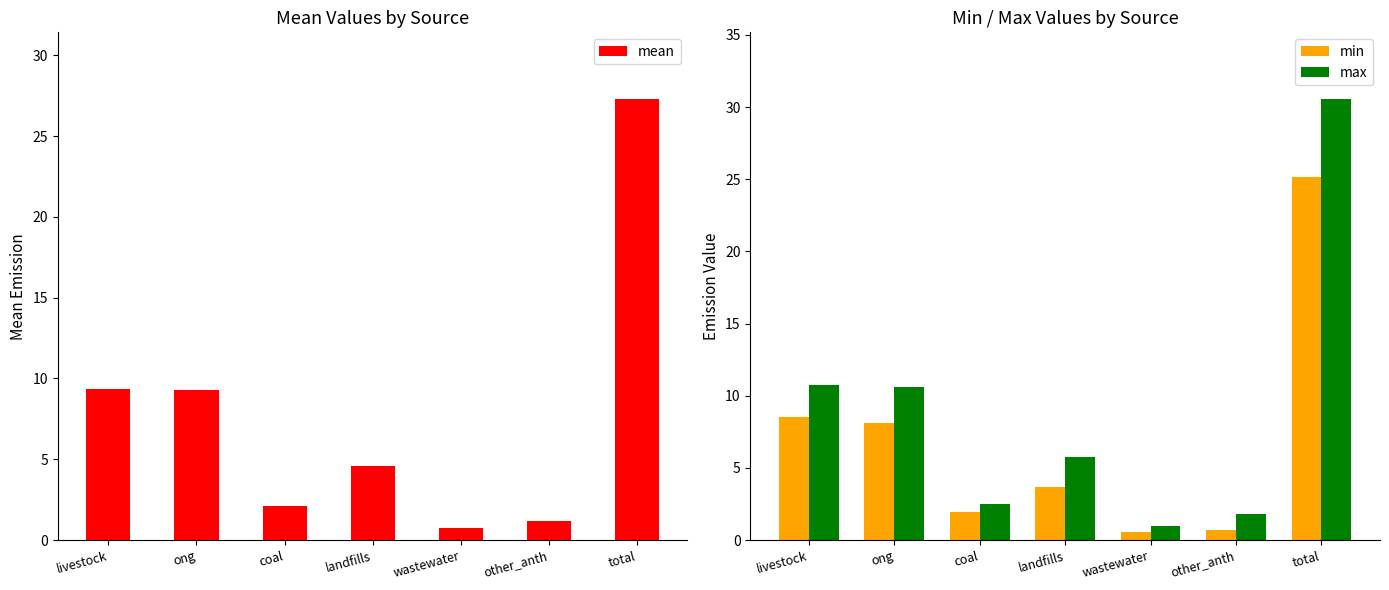

Reading left to right, what are all the values shown in this chart?

mean: livestock=9.4	ong=9.3	coal=2.1	landfills=4.6	wastewater=0.8	other_anth=1.2	total=27.3
min: livestock=8.5	ong=8.1	coal=1.9	landfills=3.7	wastewater=0.5	other_anth=0.7	total=25.1
max: livestock=10.7	ong=10.6	coal=2.5	landfills=5.8	wastewater=1.0	other_anth=1.8	total=30.6